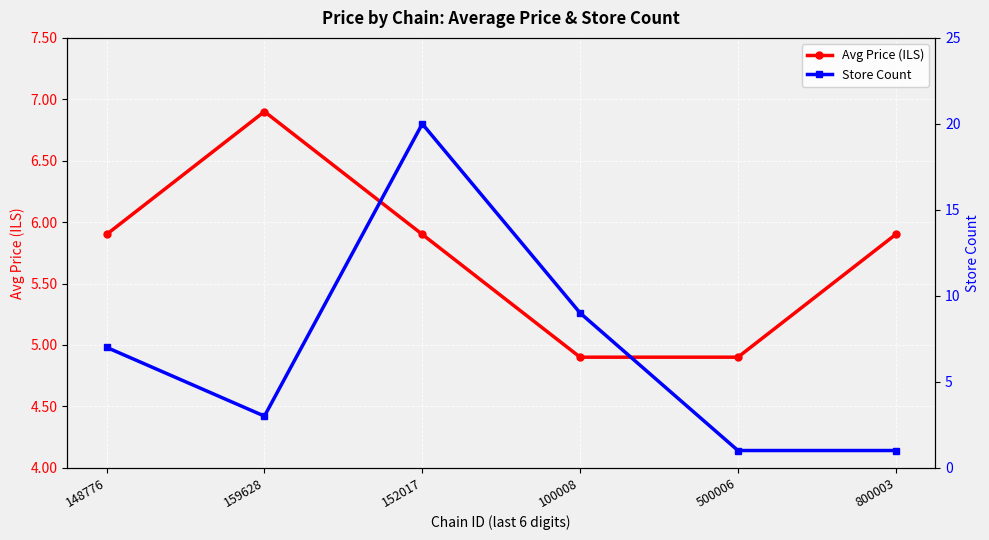

At how many categories does at least one series exceed 16?

1